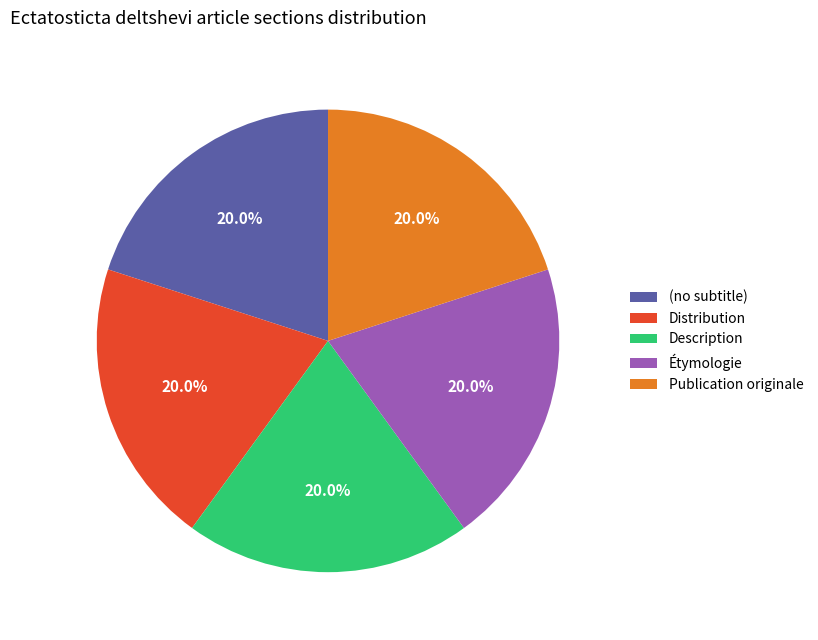

The Description slice represents 20% of the pie. True or false?

True